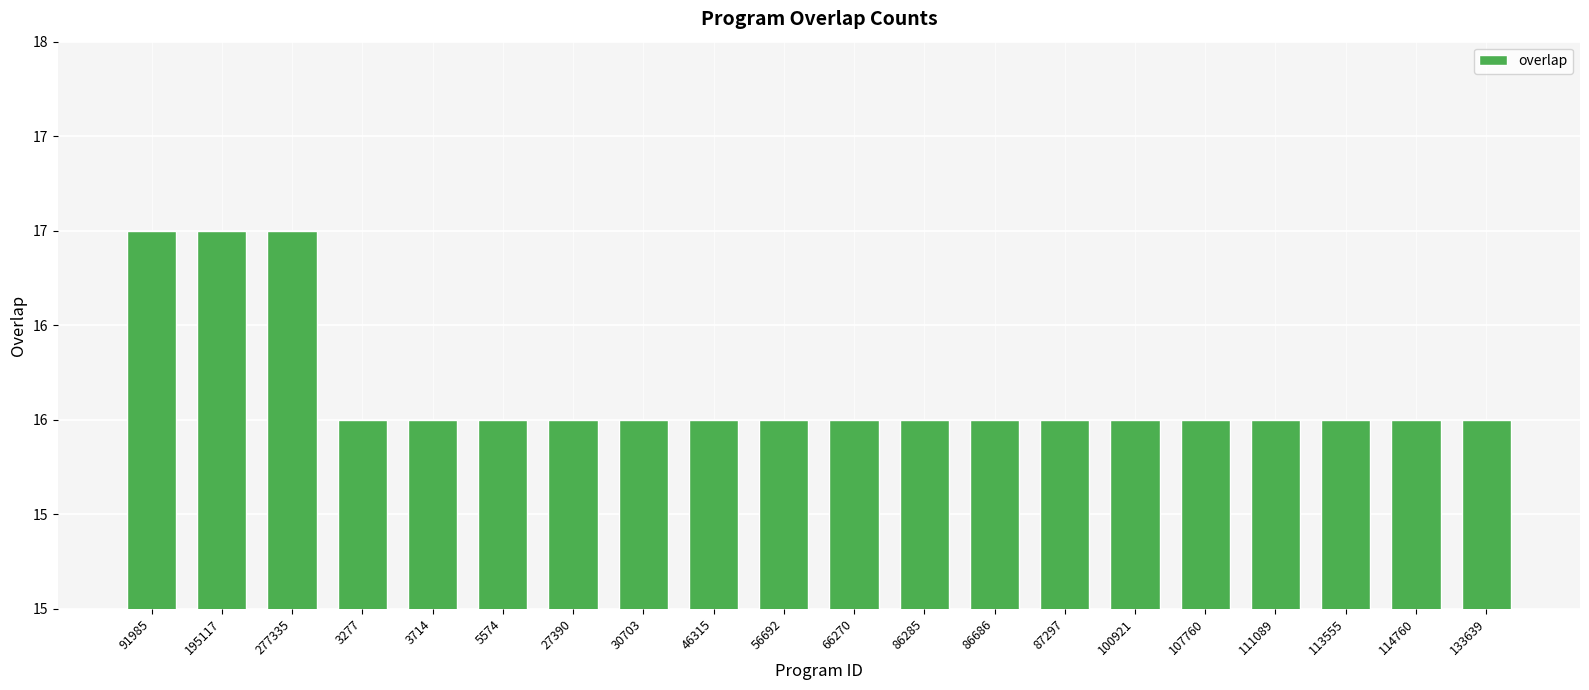

Does the chart contain any negative values?

No